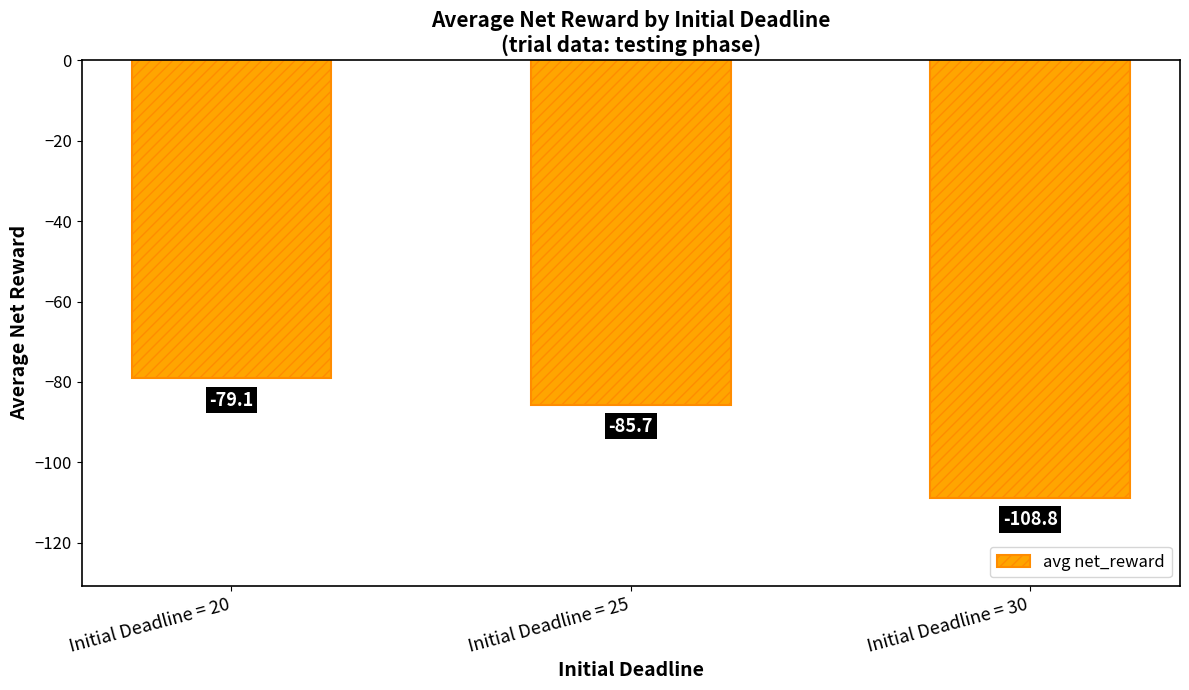

What is the change in value from Initial Deadline = 25 to Initial Deadline = 30?

-23.2